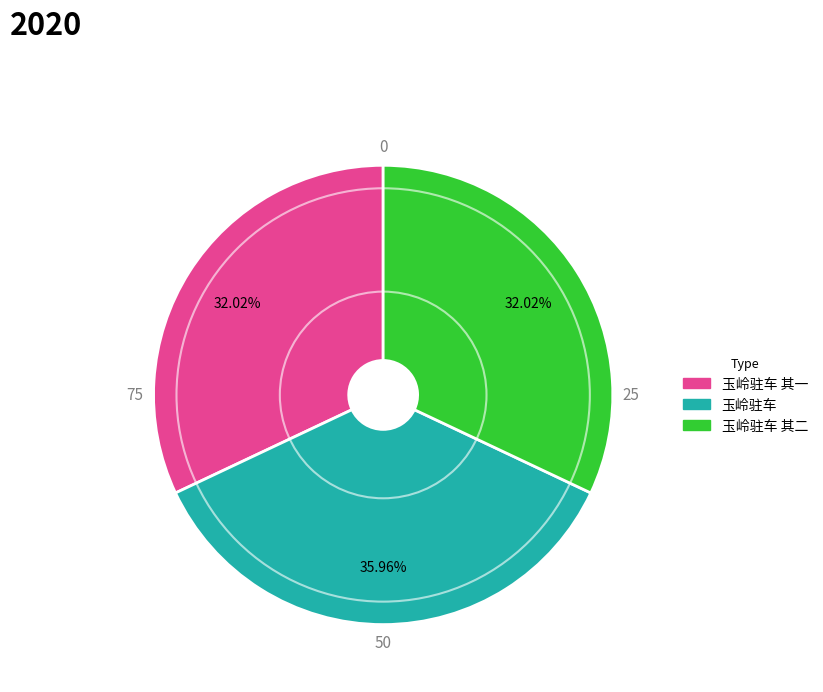

Count the number of slices in the pie.

3